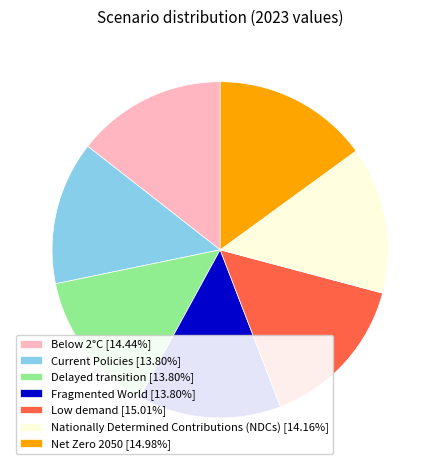

Is the sum of Low demand [15.01%] and Net Zero 2050 [14.98%] greater than half?

No